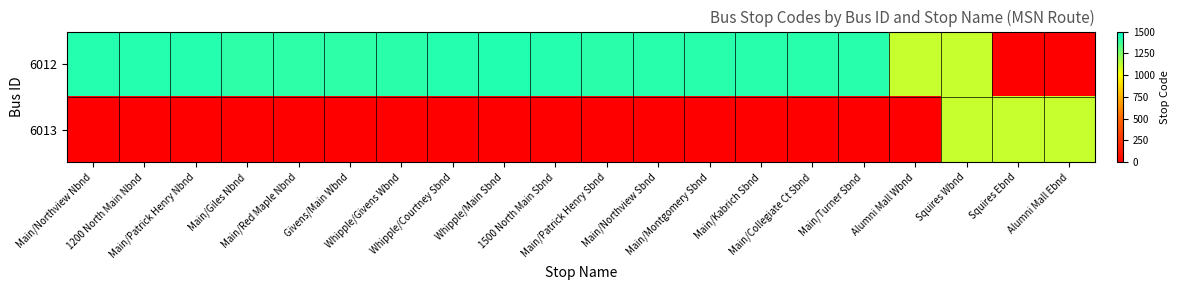

Reading left to right, list all the values displayed in this chart.

6012: Main/Northview Nbnd=1425	1200 North Main Nbnd=1426	Main/Patrick Henry Nbnd=1427	Main/Giles Nbnd=1410	Main/Red Maple Nbnd=1411	Givens/Main Wbnd=1412	Whipple/Givens Wbnd=1413	Whipple/Courtney Sbnd=1428	Whipple/Main Sbnd=1435	1500 North Main Sbnd=1429	Main/Patrick Henry Sbnd=1416	Main/Northview Sbnd=1418	Main/Montgomery Sbnd=1420	Main/Kabrich Sbnd=1421	Main/Collegiate Ct Sbnd=1422	Main/Turner Sbnd=1423	Alumni Mall Wbnd=1112	Squires Wbnd=1113	Squires Ebnd=0	Alumni Mall Ebnd=0
6013: Main/Northview Nbnd=0	1200 North Main Nbnd=0	Main/Patrick Henry Nbnd=0	Main/Giles Nbnd=0	Main/Red Maple Nbnd=0	Givens/Main Wbnd=0	Whipple/Givens Wbnd=0	Whipple/Courtney Sbnd=0	Whipple/Main Sbnd=0	1500 North Main Sbnd=0	Main/Patrick Henry Sbnd=0	Main/Northview Sbnd=0	Main/Montgomery Sbnd=0	Main/Kabrich Sbnd=0	Main/Collegiate Ct Sbnd=0	Main/Turner Sbnd=0	Alumni Mall Wbnd=0	Squires Wbnd=1113	Squires Ebnd=1110	Alumni Mall Ebnd=1111